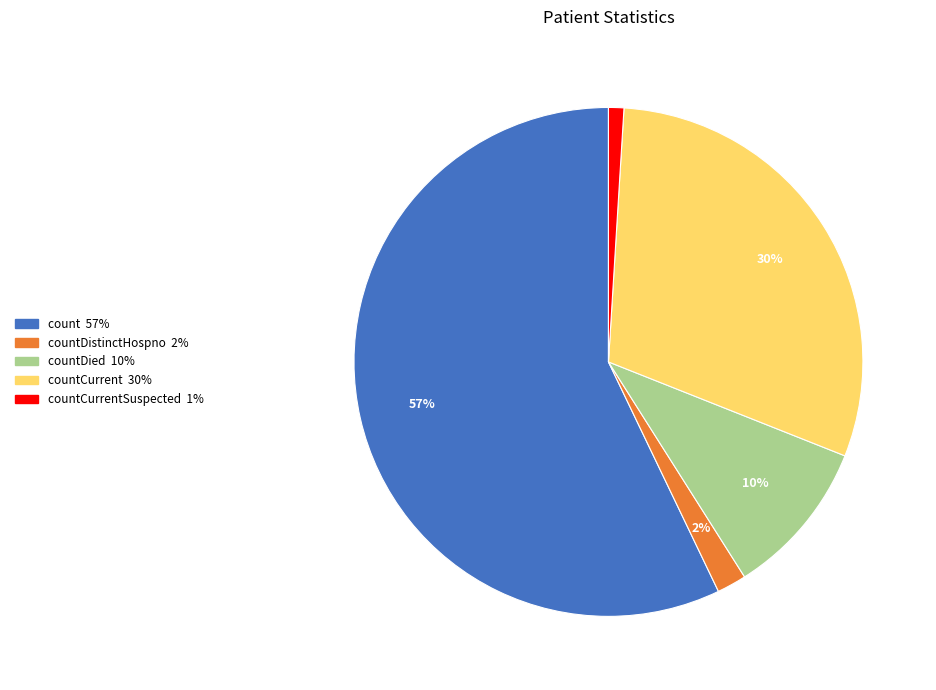

To the nearest percent, what is the average slice percentage?

20%